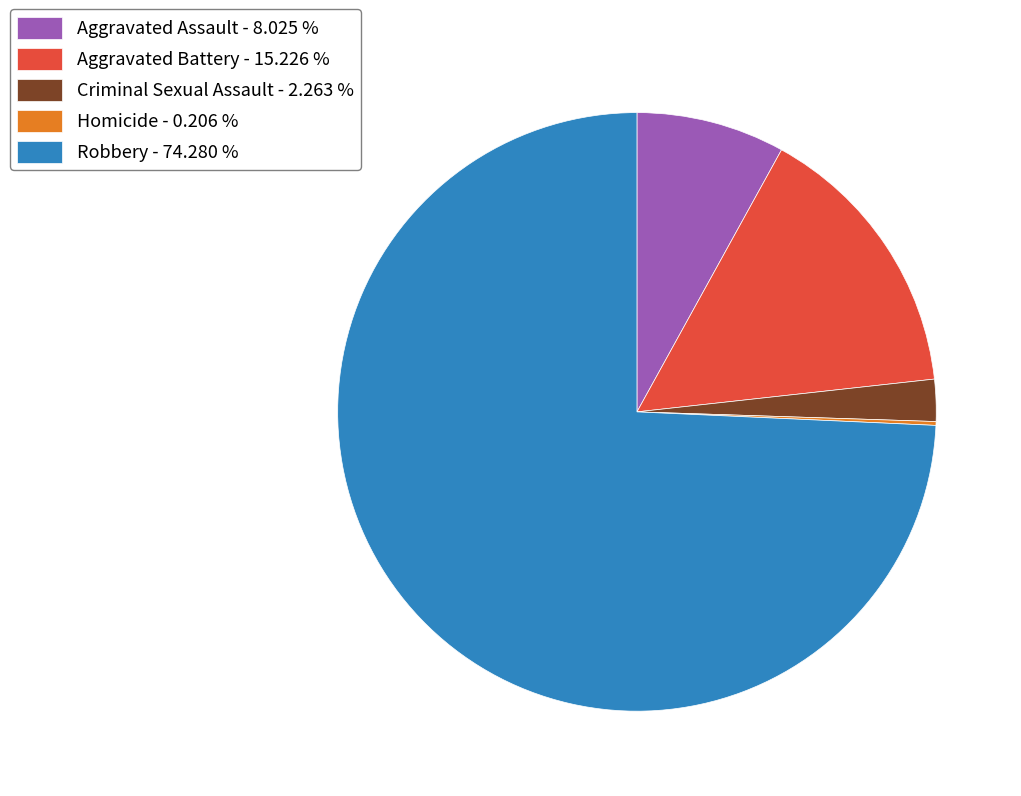

Combined, do Criminal Sexual Assault - 2.263 % and Robbery - 74.280 % account for over 50%?

Yes